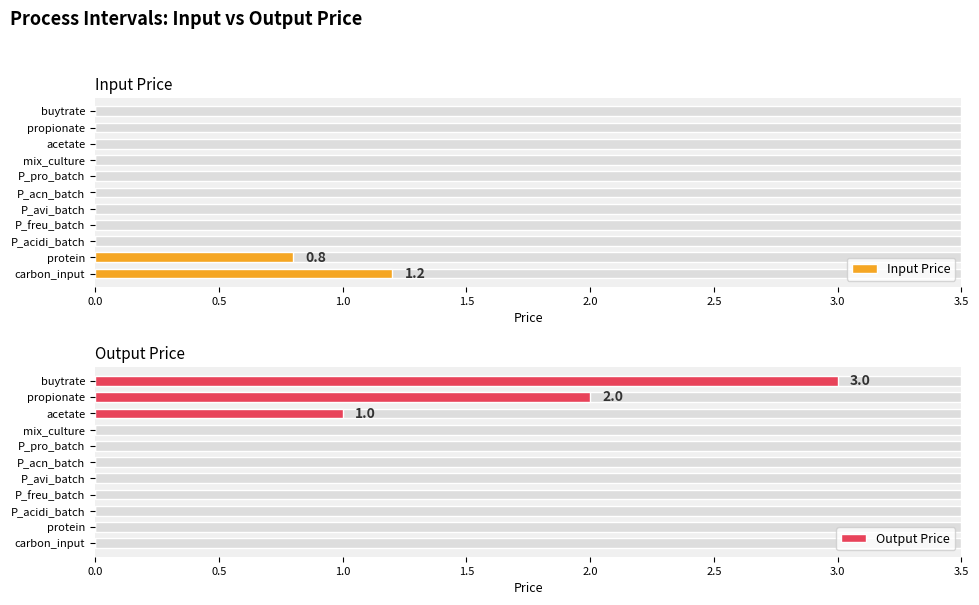

The value of Input Price at buytrate is -0.4. True or false?

False